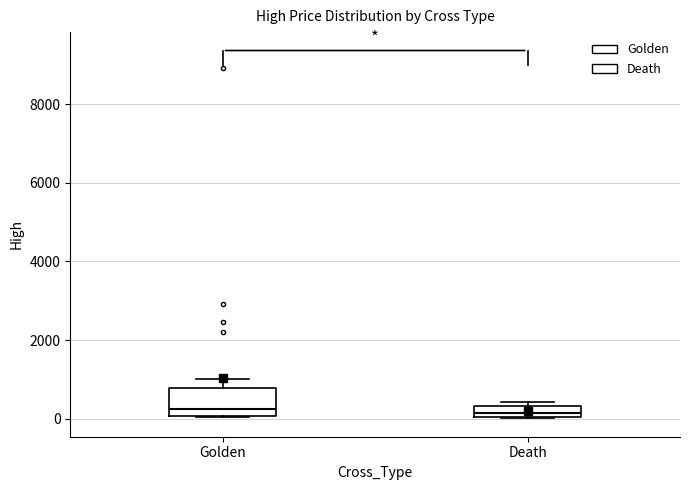

Which box is the tallest, from its lower edge to its upper edge?

Golden